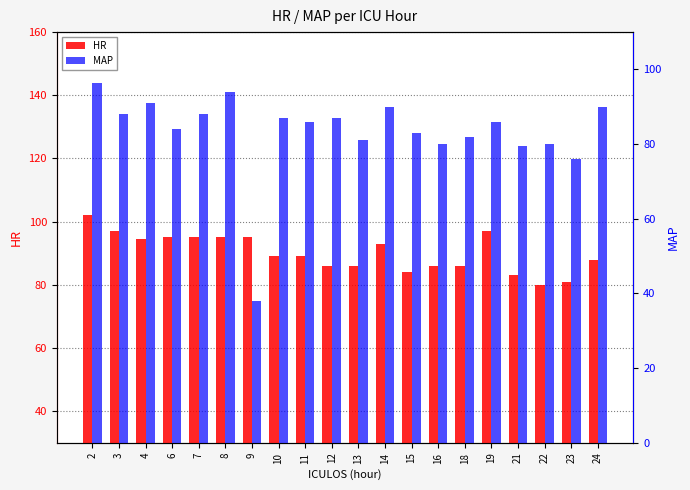

How many bars are there in total?

40